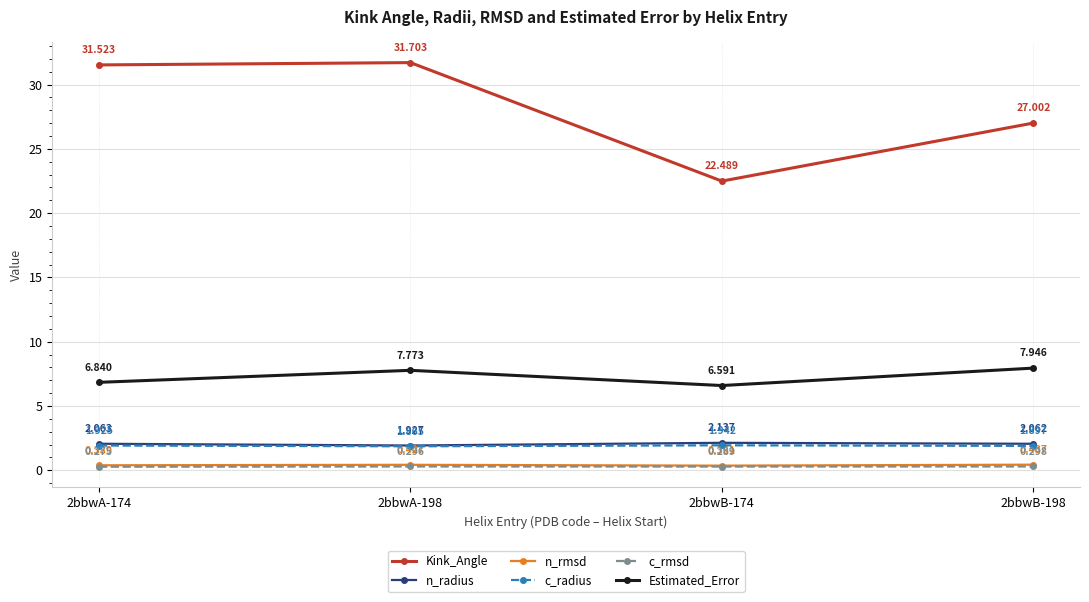

Which series changed the most between 2bbwA-174 and 2bbwB-174?

Kink_Angle